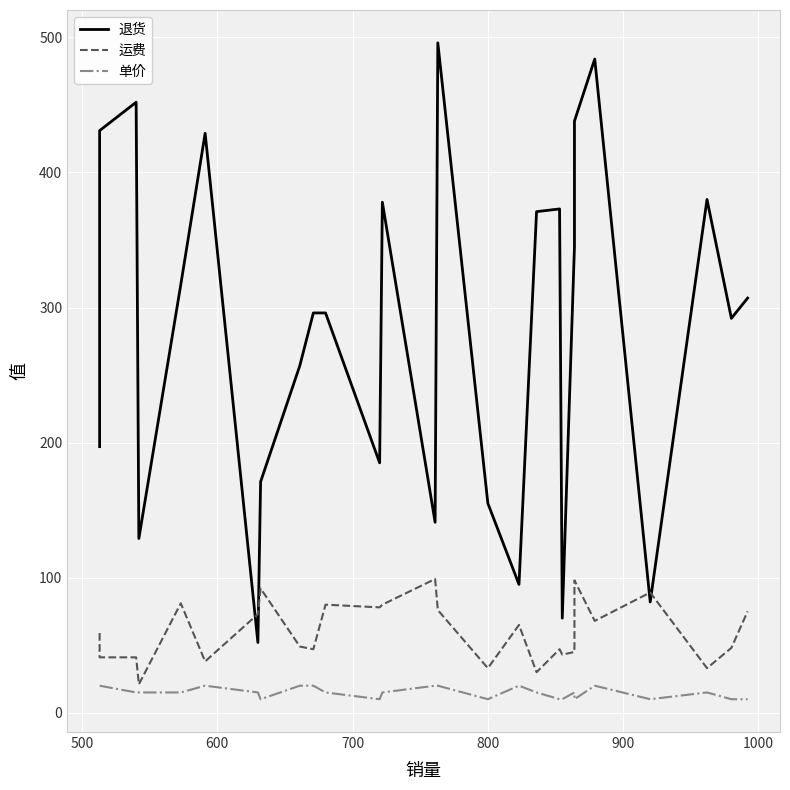

List the series in order of their overall mean, highest first.

退货, 运费, 单价